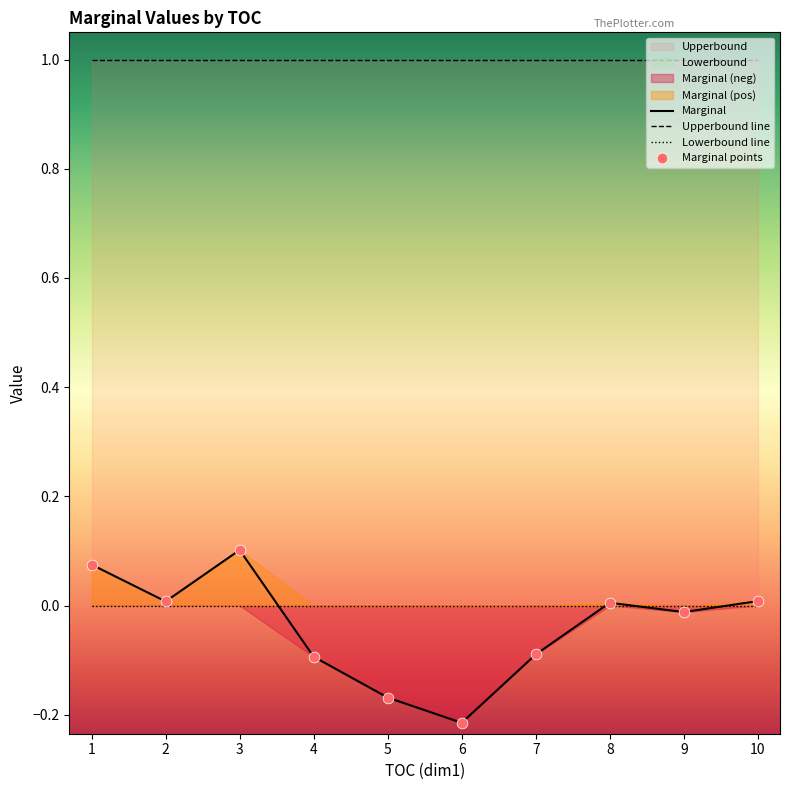

At which category is the sum across all series the highest?

3